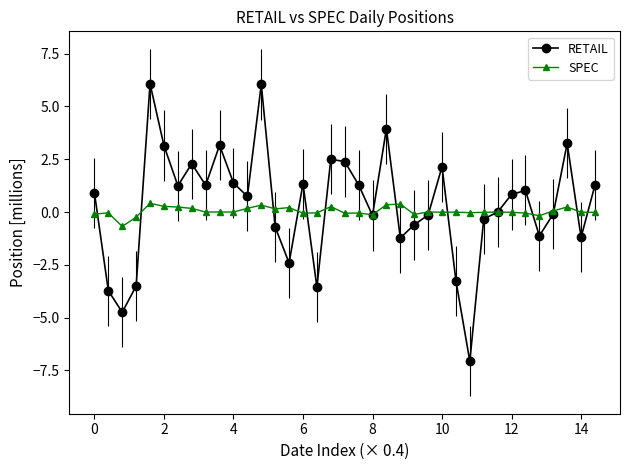

Which series has the largest range (max minus min)?

RETAIL